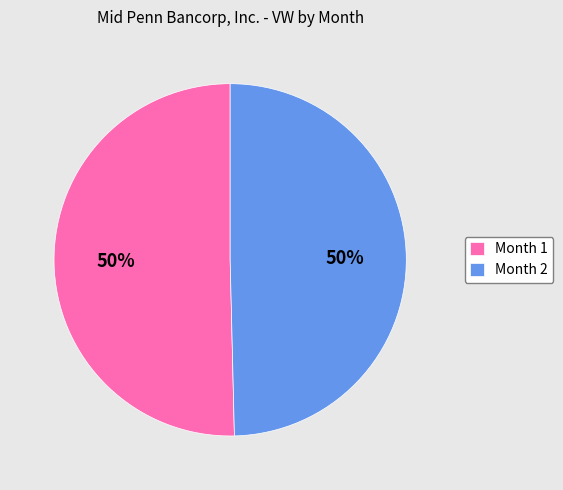

The Month 1 slice represents 41% of the pie. True or false?

False